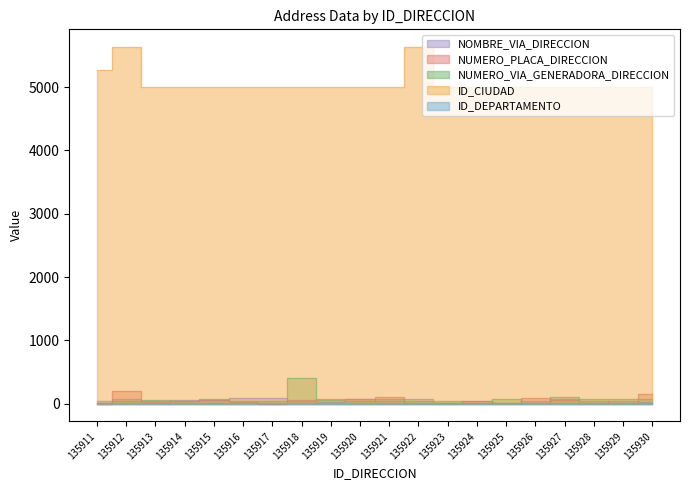

The NUMERO_PLACA_DIRECCION series shows 78 at 135924. True or false?

False